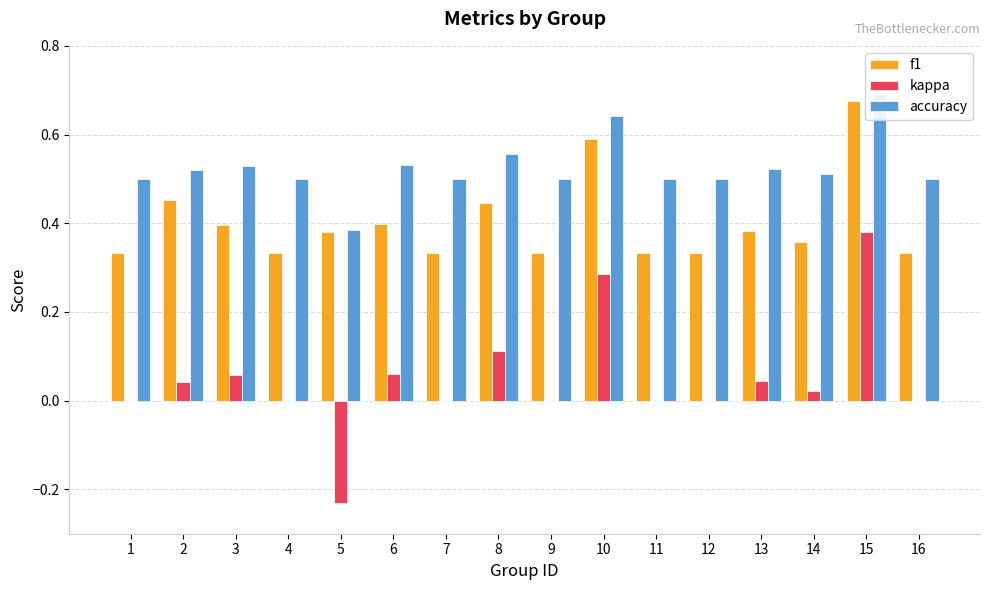

List the series in order of their overall mean, lowest first.

kappa, f1, accuracy